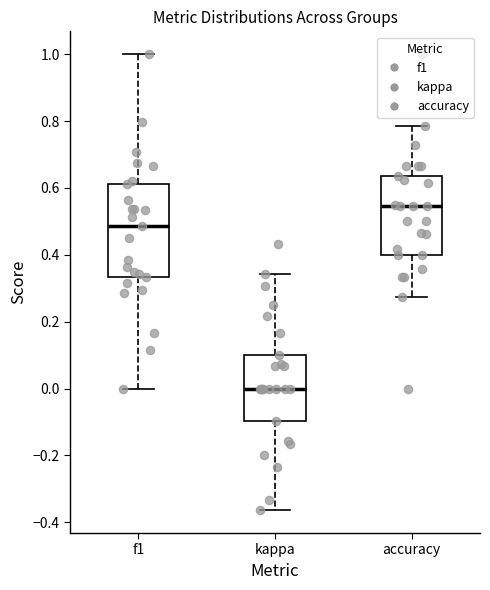

Which box's median line is the highest?

accuracy